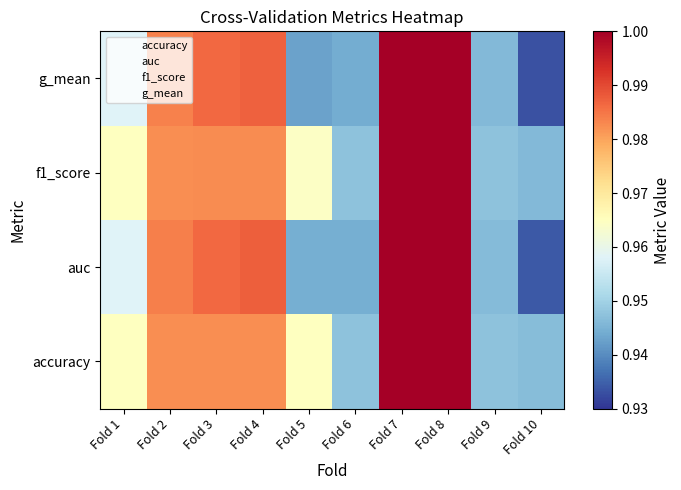

Which has a higher value, Fold 4 or Fold 5?

Fold 4